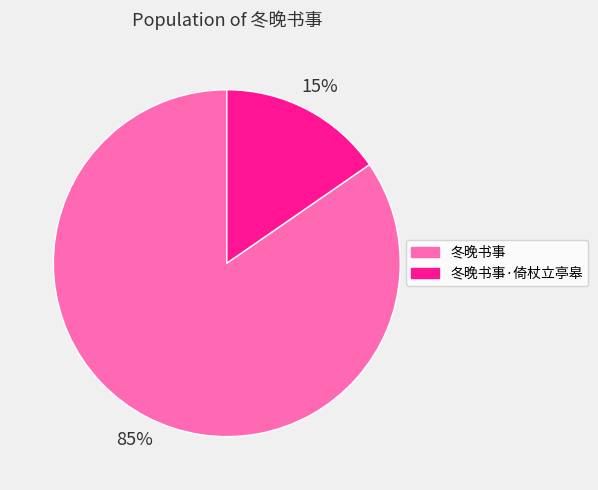

To the nearest percent, what is the combined percentage of 冬晚书事 and 冬晚书事·倚杖立亭皋?

100%